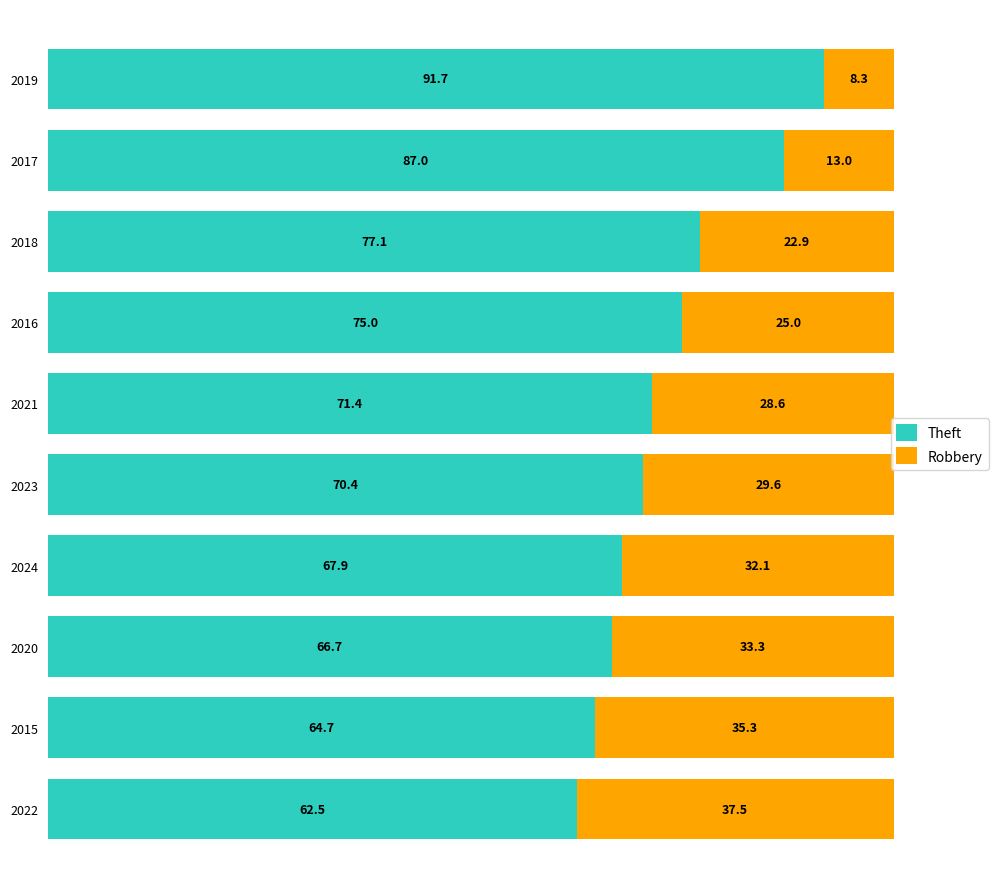

How many series are shown in this chart?

2